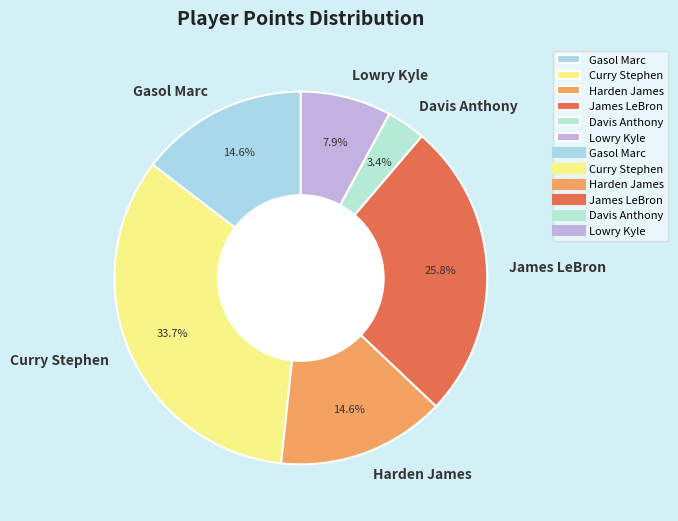

To the nearest percent, what percentage of the pie is Harden James?

15%